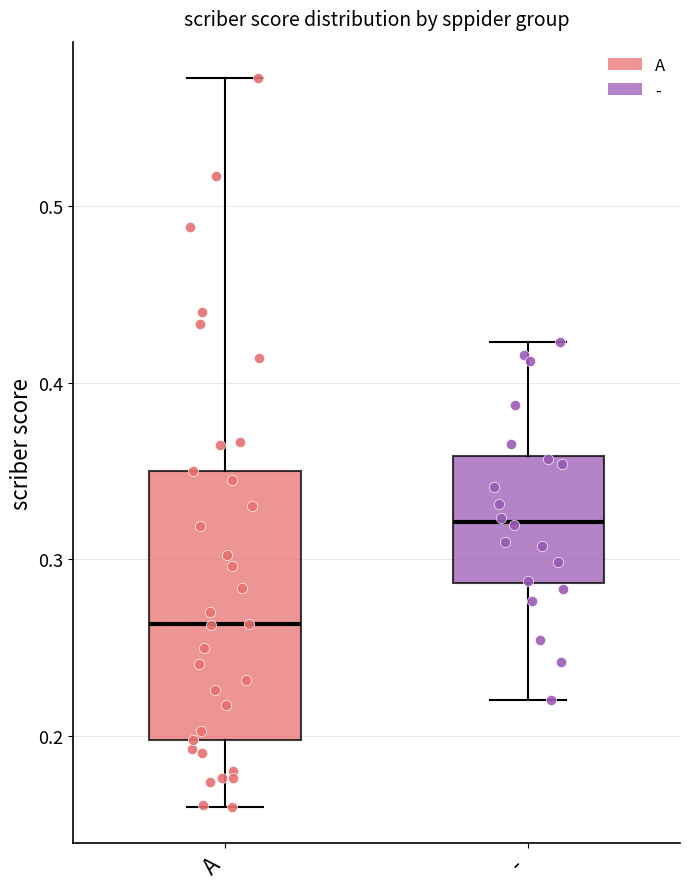

Reading left to right, transcribe this box plot: for each box, give where its median line is, the range the box spans, and where its two whiskers end, as read against the y-axis. The values are not printed on the chart, so give them approximately, as read against the axis.

A: median 0.26, box 0.20 to 0.35, whiskers 0.16 to 0.57
-: median 0.32, box 0.29 to 0.36, whiskers 0.22 to 0.42